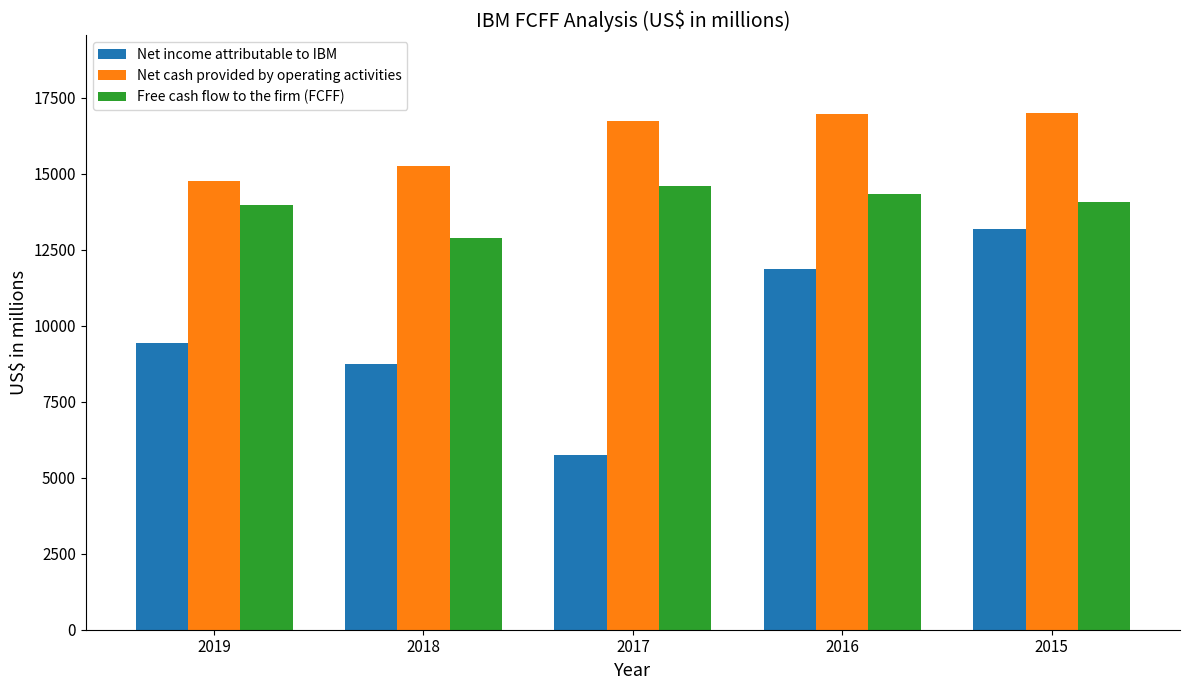

Count the number of categories in the chart.

5